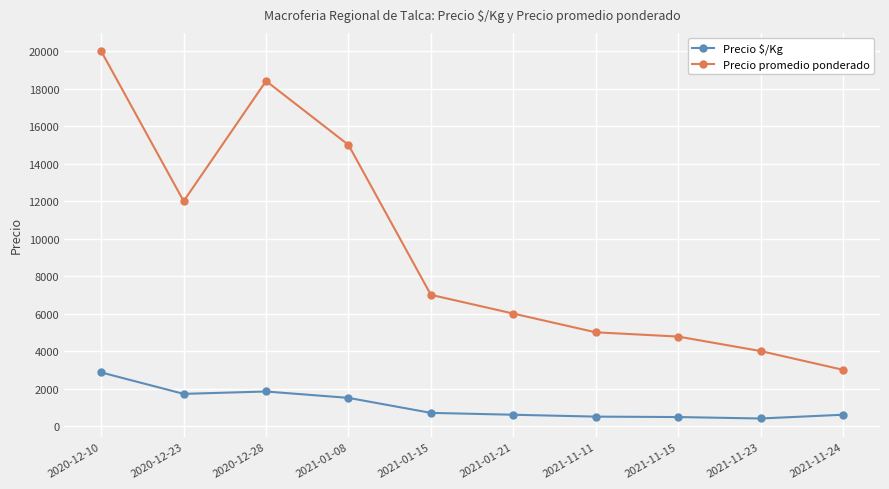

Rank the series by their maximum value, from lowest to highest.

Precio $/Kg, Precio promedio ponderado